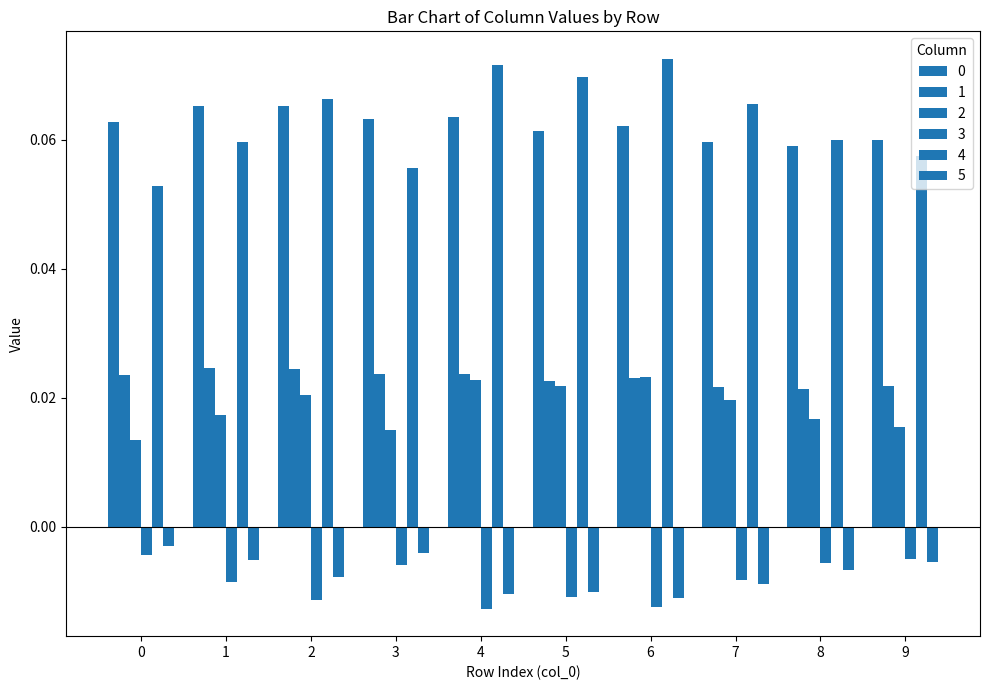

Reading left to right, list all the values displayed in this chart.

0: 0=0.1	1=0.1	2=0.1	3=0.1	4=0.1	5=0.1	6=0.1	7=0.1	8=0.1	9=0.1
1: 0=0.0	1=0.0	2=0.0	3=0.0	4=0.0	5=0.0	6=0.0	7=0.0	8=0.0	9=0.0
2: 0=0.0	1=0.0	2=0.0	3=0.0	4=0.0	5=0.0	6=0.0	7=0.0	8=0.0	9=0.0
3: 0=-0.0	1=-0.0	2=-0.0	3=-0.0	4=-0.0	5=-0.0	6=-0.0	7=-0.0	8=-0.0	9=-0.0
4: 0=0.1	1=0.1	2=0.1	3=0.1	4=0.1	5=0.1	6=0.1	7=0.1	8=0.1	9=0.1
5: 0=-0.0	1=-0.0	2=-0.0	3=-0.0	4=-0.0	5=-0.0	6=-0.0	7=-0.0	8=-0.0	9=-0.0